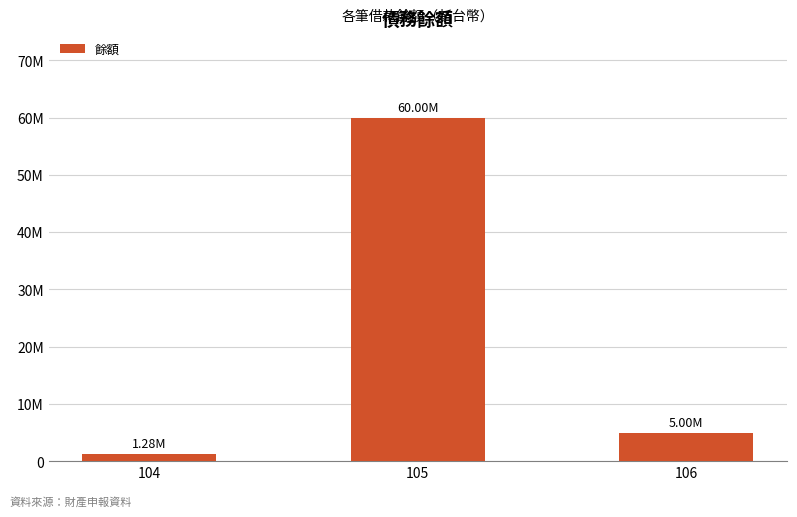

Does the chart contain any negative values?

No